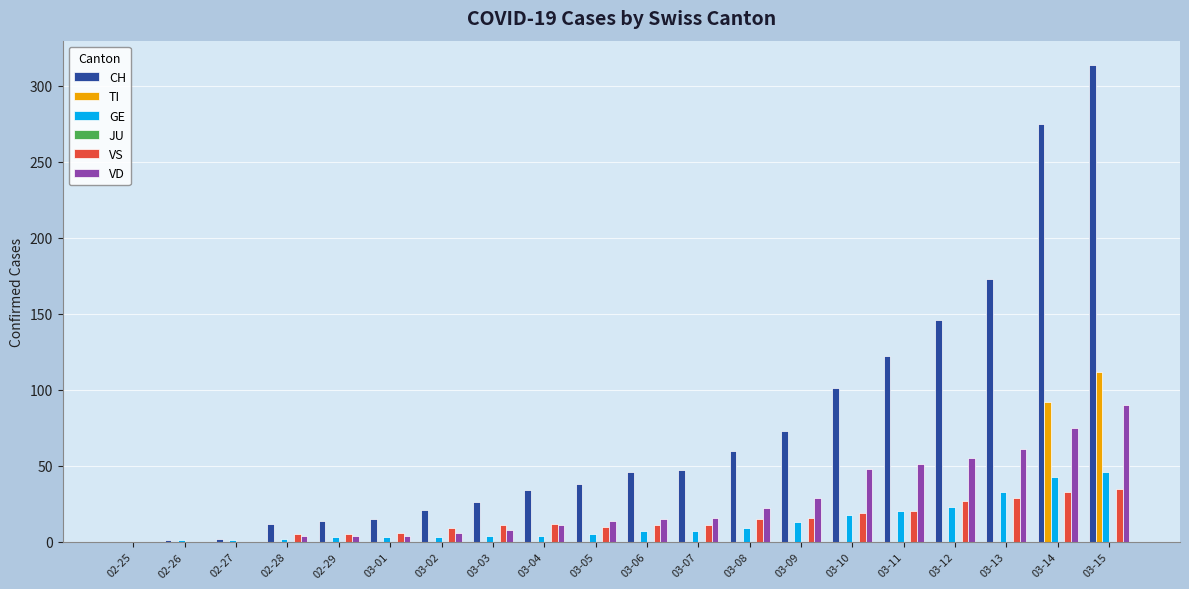

Which label corresponds to the largest value in the chart?

03-15